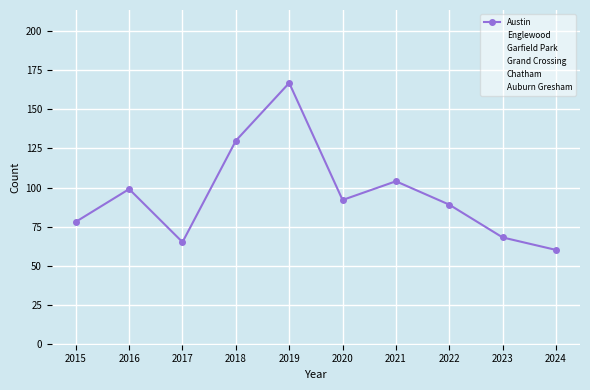

How many lines are shown in the chart?

6